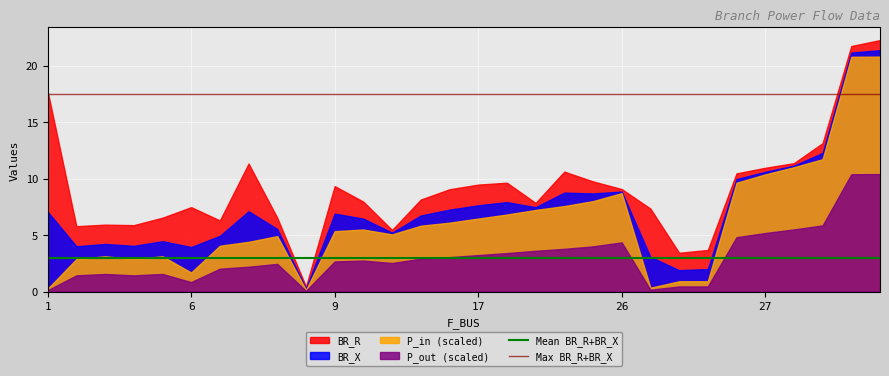

List the series in order of their peak value, highest first.

BR_R, BR_X, P_in (scaled), P_out (scaled)